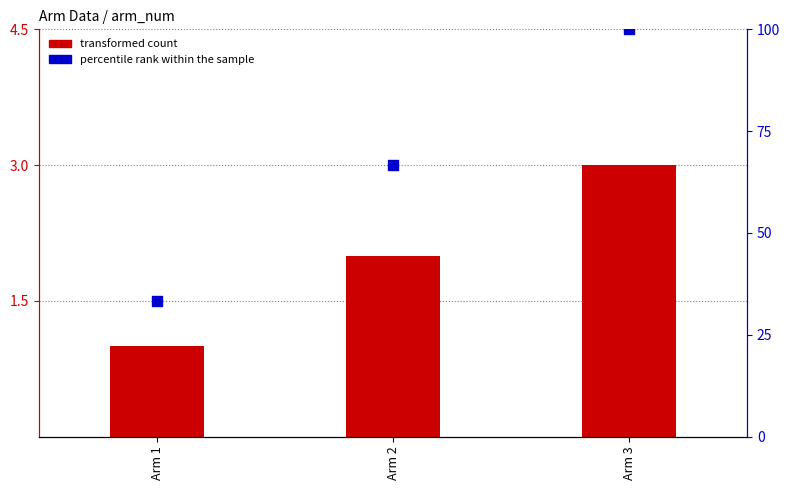

At how many categories does at least one series exceed 91?

1